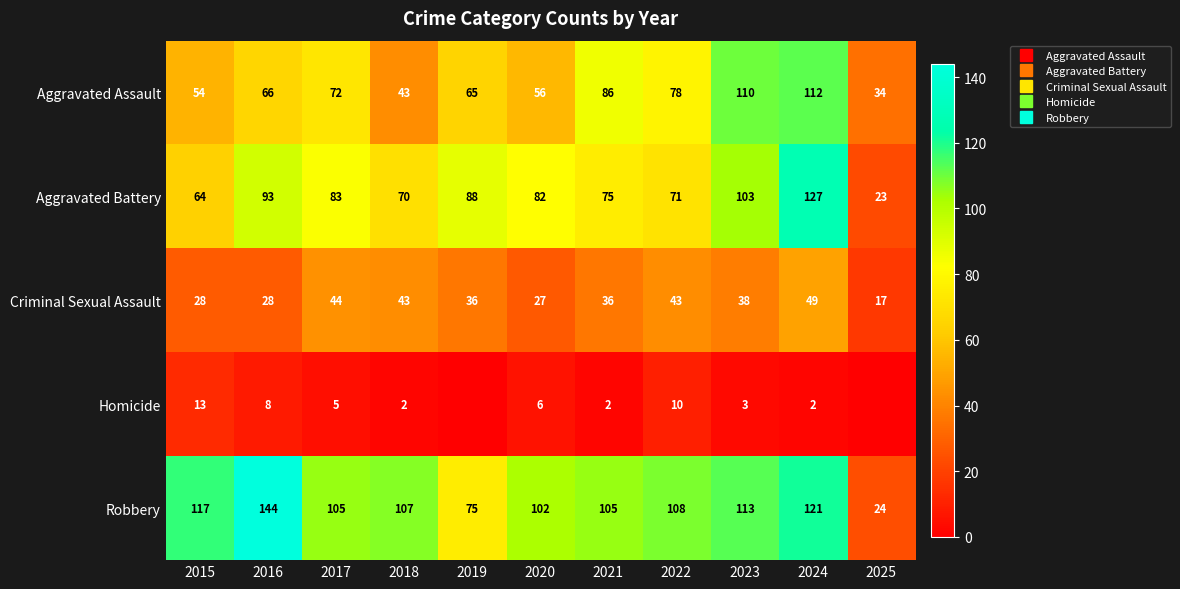

Which series has the largest total across all categories?

Robbery